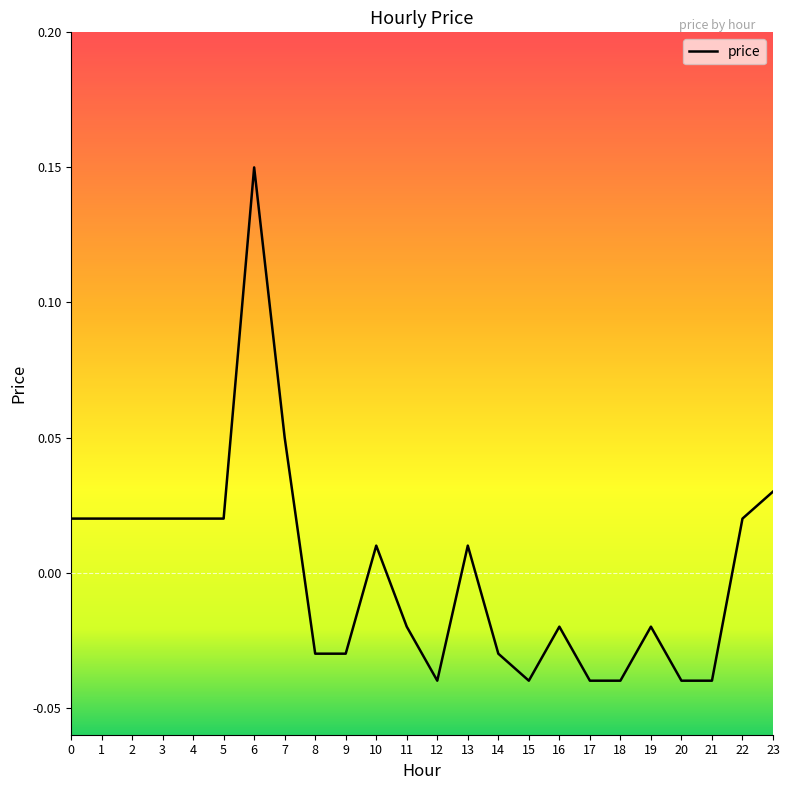

The chart shows a value of 0.2 at 6. True or false?

False